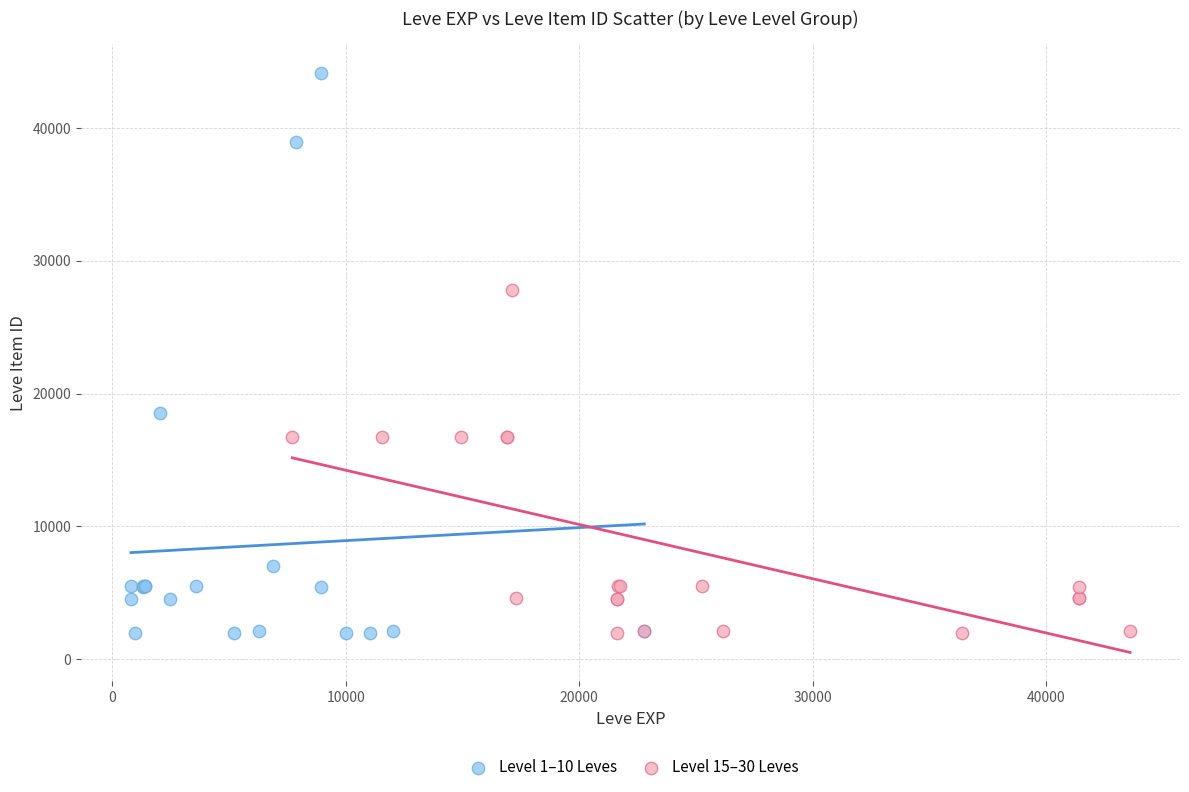

Which series contains the highest Y value?

Level 1–10 Leves